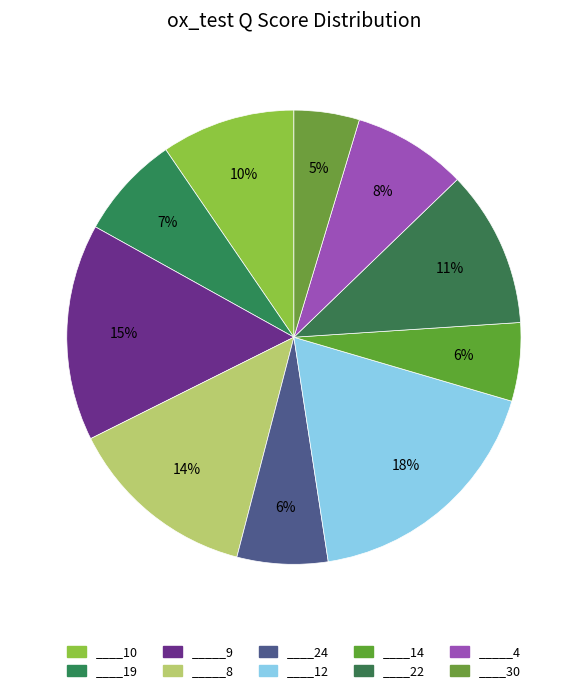

To the nearest percent, what percentage of the pie is ____19?

7%